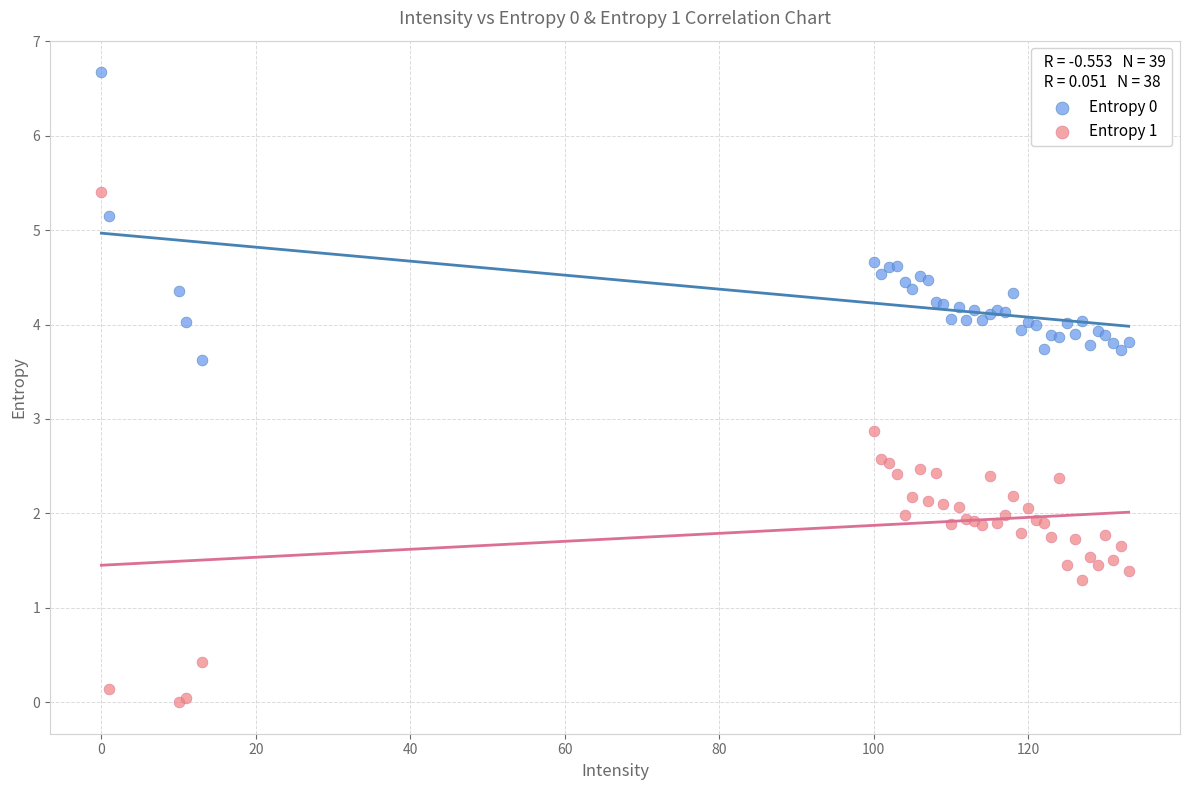

Across all series, what Y value is closest to 3?

2.9